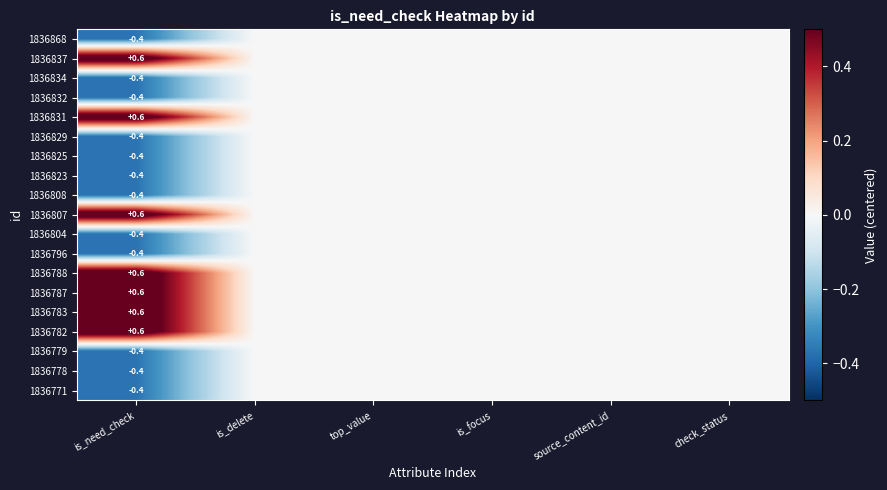

The value of 1836807 at is_need_check is 0.6. True or false?

True